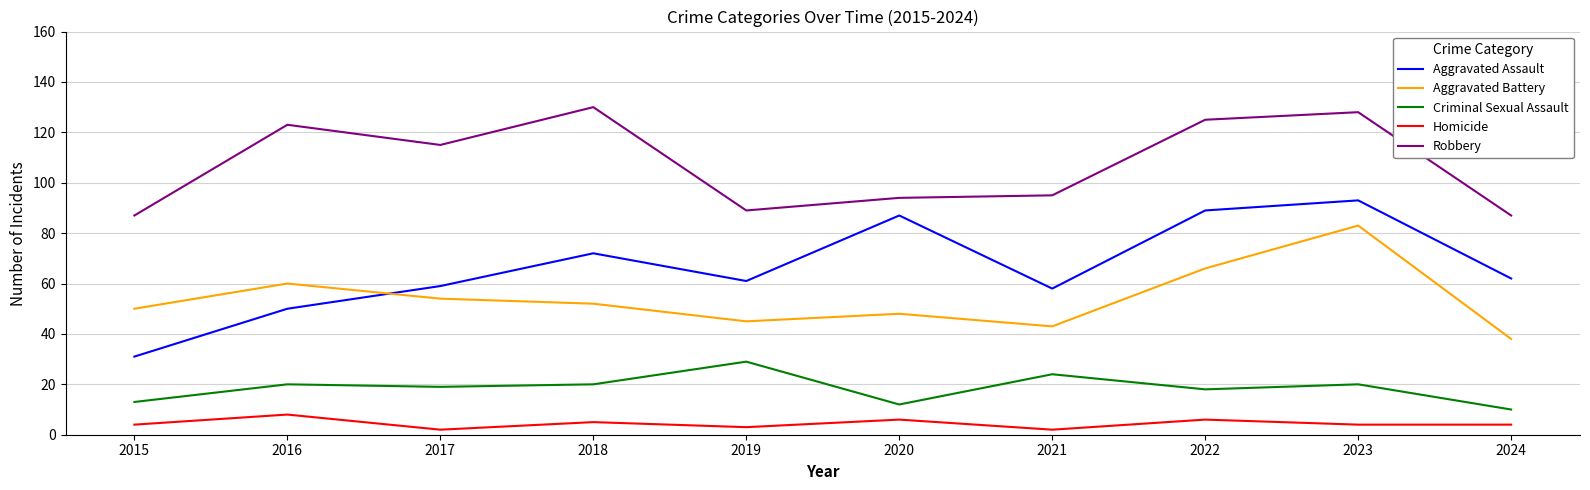

True or false: Robbery has more than 1 interior local peaks.

True